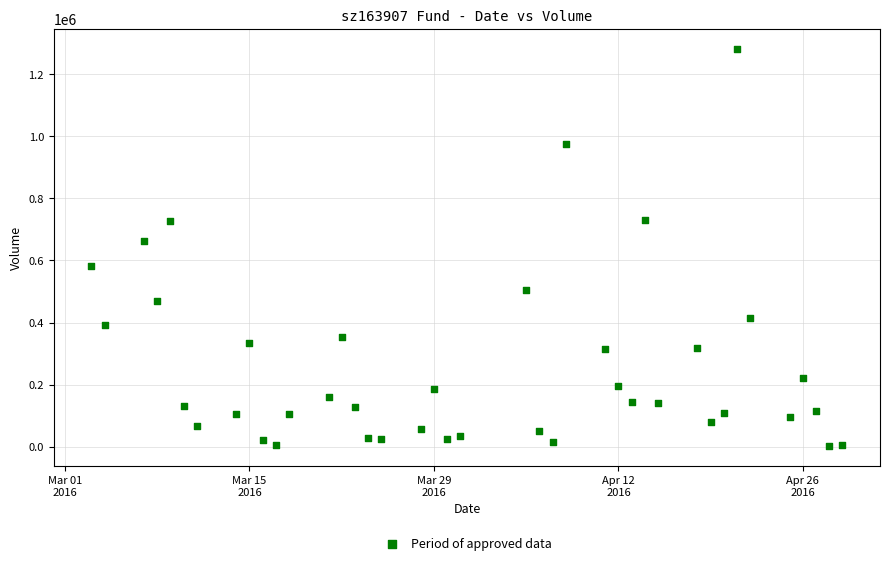

What is the range of Y values (max minus min)?

1279968